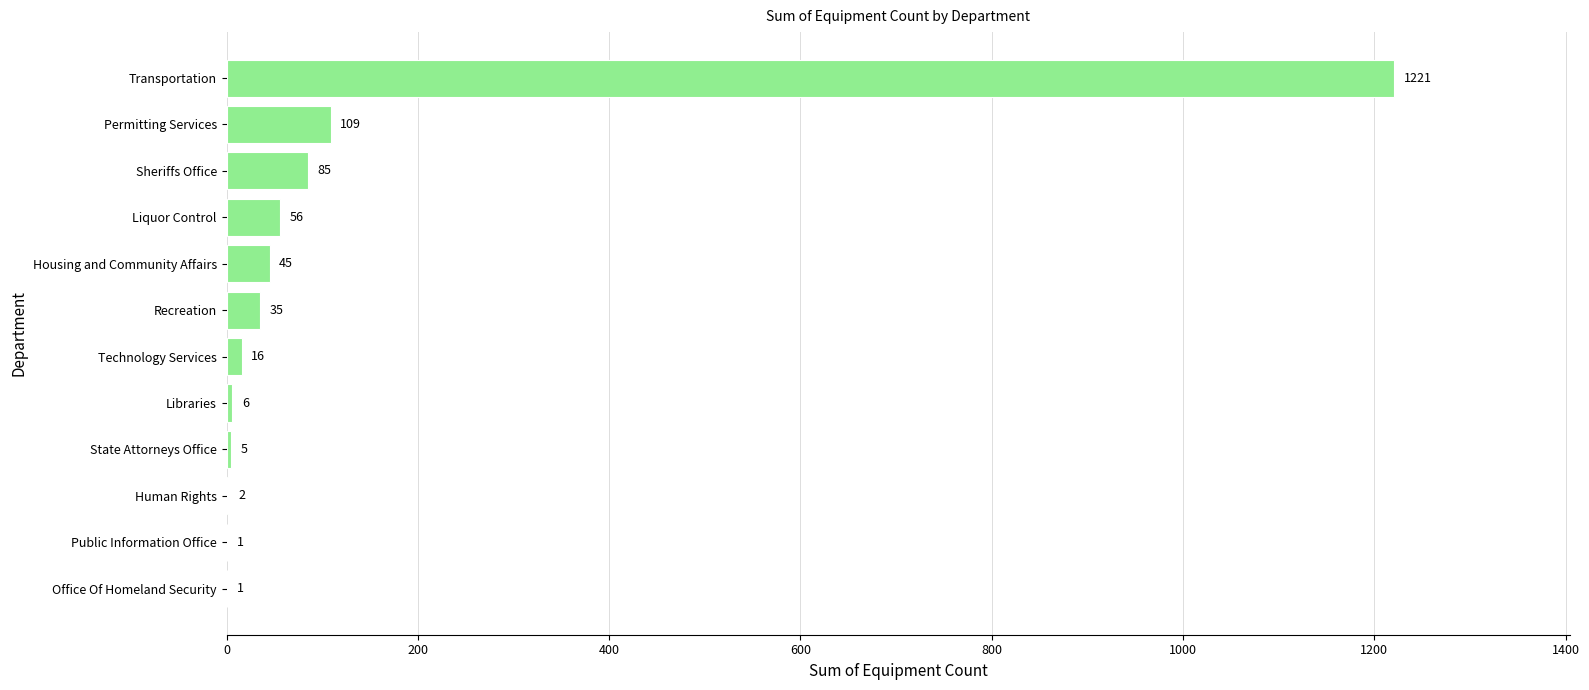

The chart shows a value of 1221 at Transportation. True or false?

True